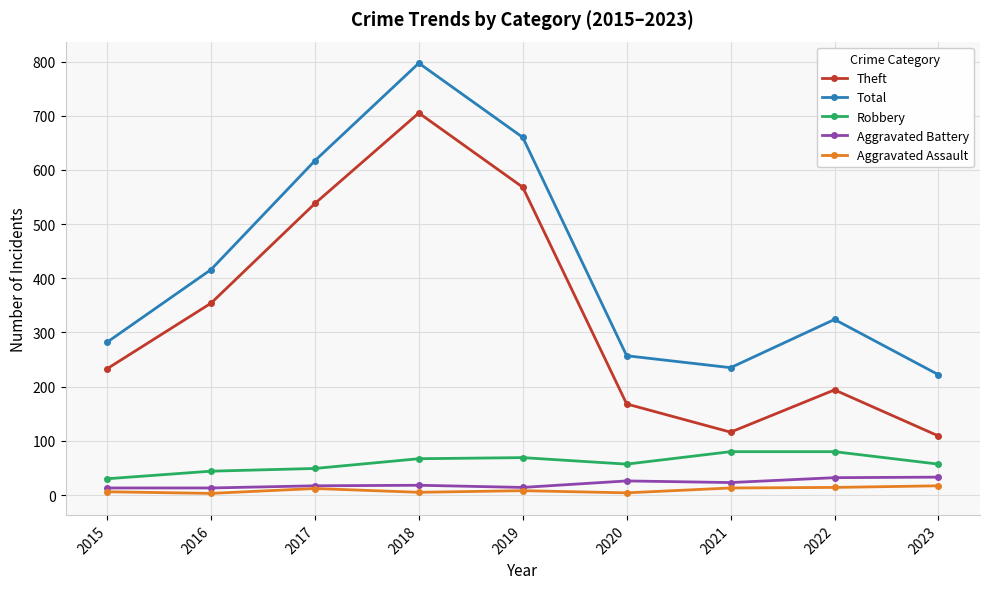

Between 2017 and 2018, which series saw the biggest shift?

Total